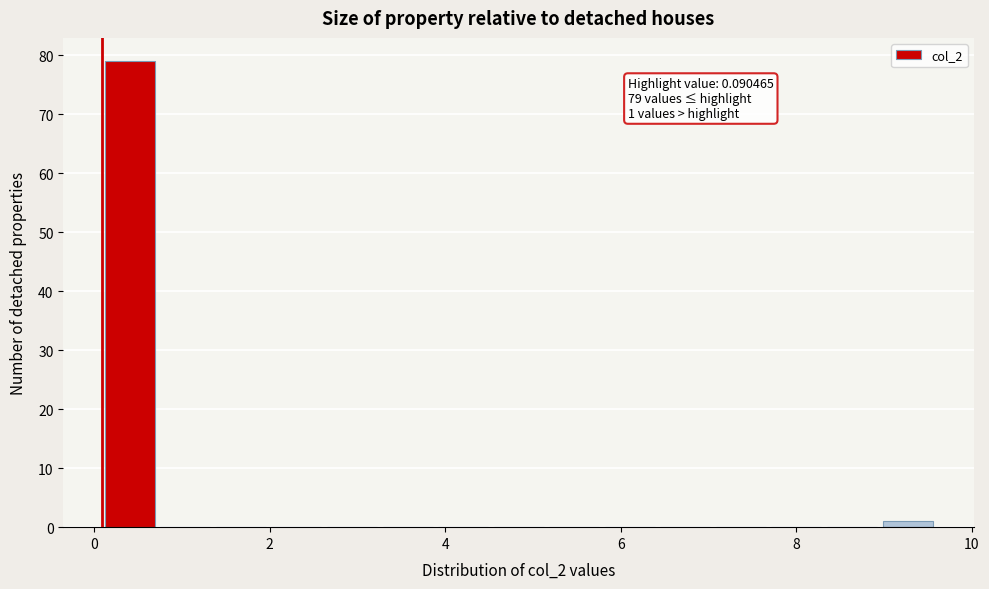

Read against the x-axis, roughly where is the centre of the tallest bar?

0.4